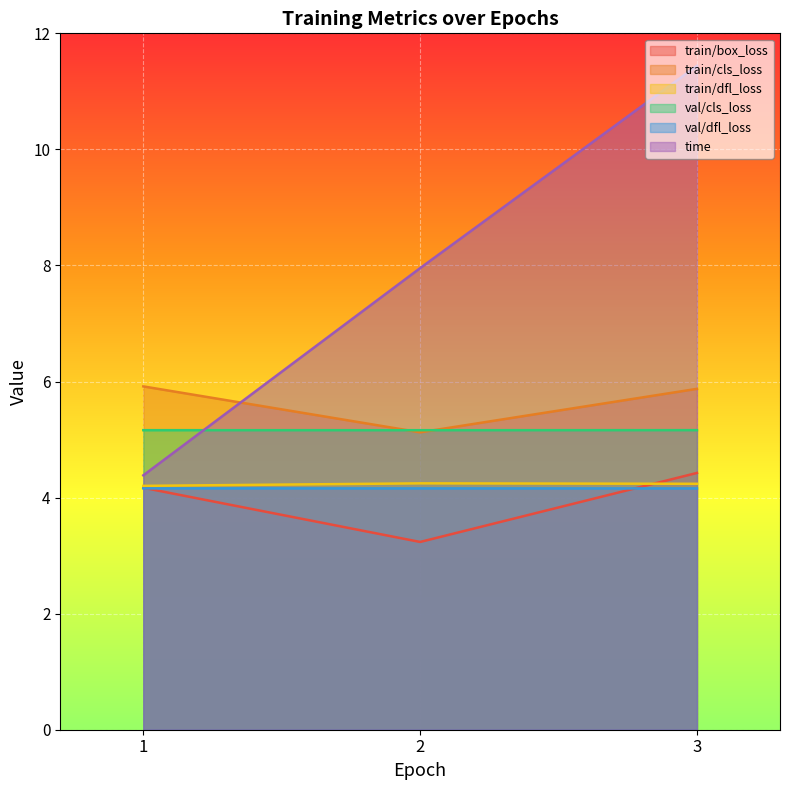

Reading left to right, extract all data points from this chart.

train/box_loss: 4.2	3.2	4.4
train/cls_loss: 5.9	5.1	5.9
train/dfl_loss: 4.2	4.2	4.2
val/cls_loss: 5.2	5.2	5.2
val/dfl_loss: 4.2	4.2	4.2
time: 4.4	8.0	11.4